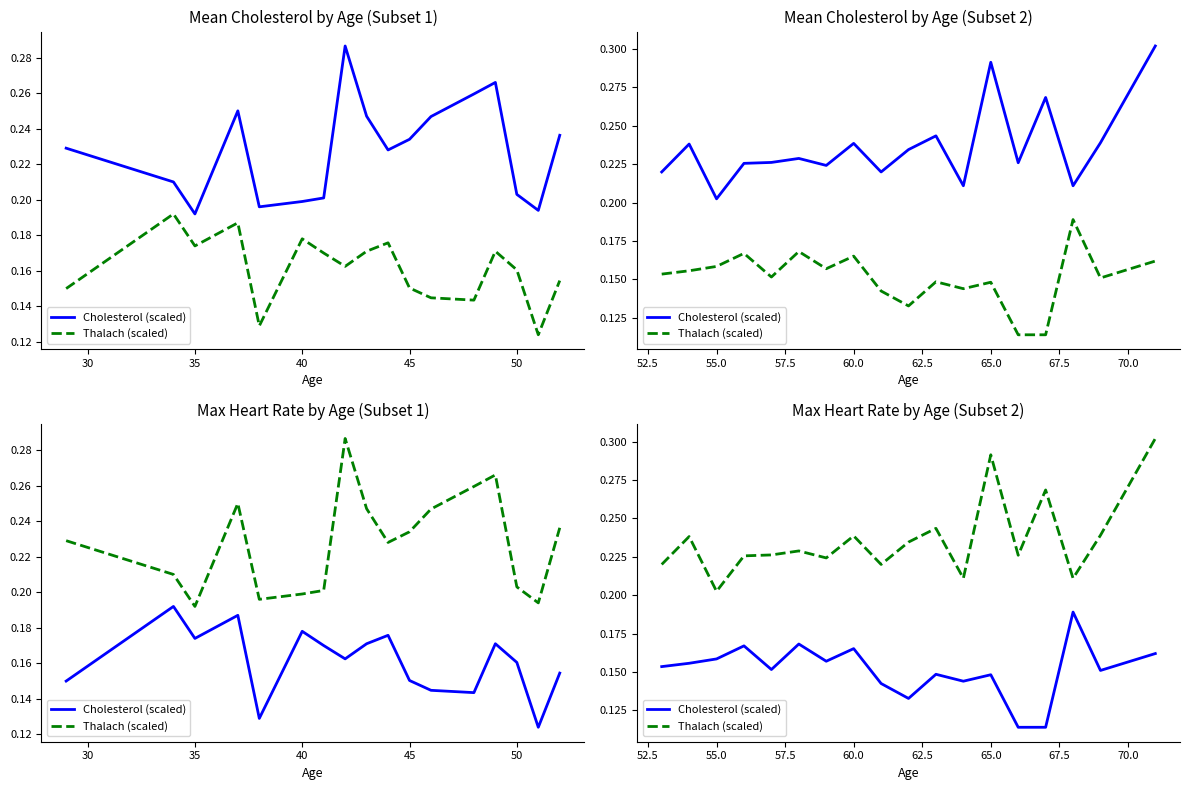

What is the minimum value shown in the chart?

0.1